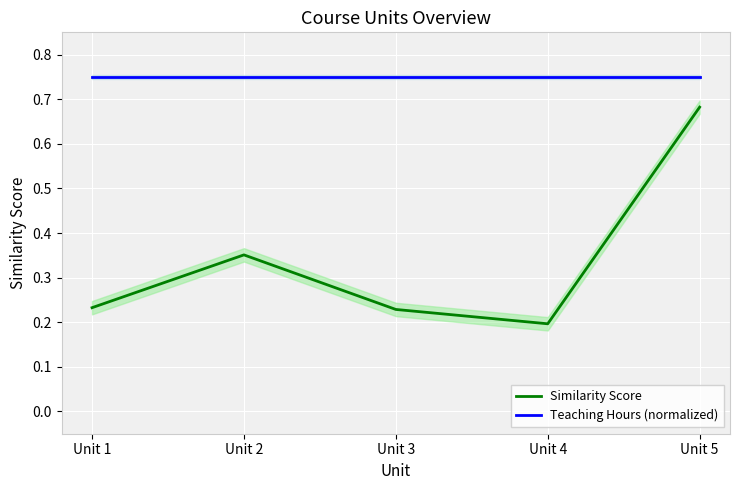

At Unit 2, list the series in order from smallest to largest.

Similarity Score, Teaching Hours (normalized)